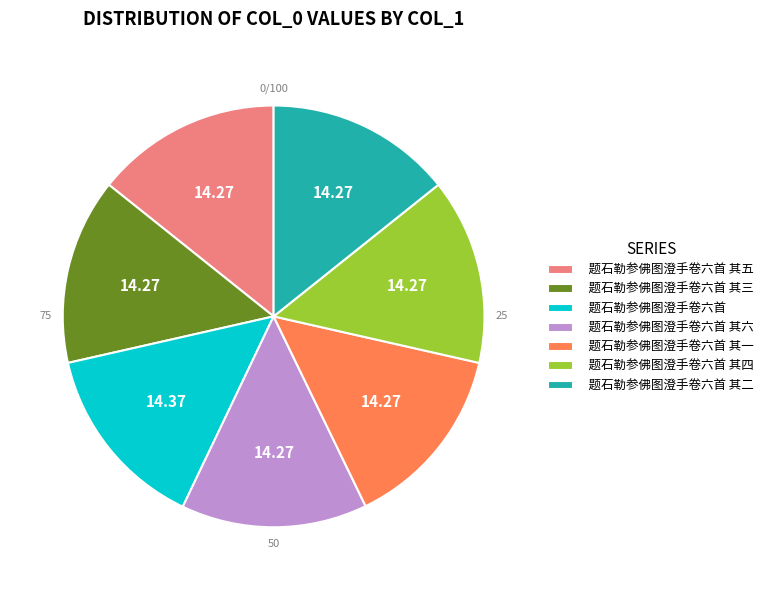

Which category has the smallest portion of the pie?

题石勒参佛图澄手卷六首 其一